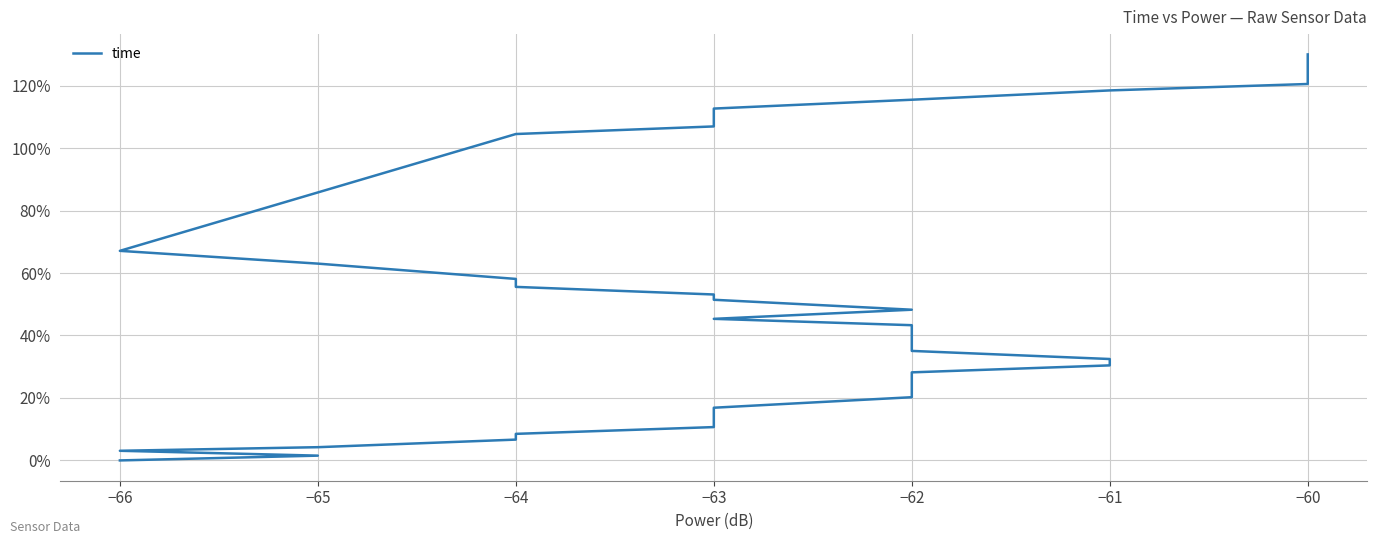

The chart shows a value of 20.2 at −62. True or false?

True